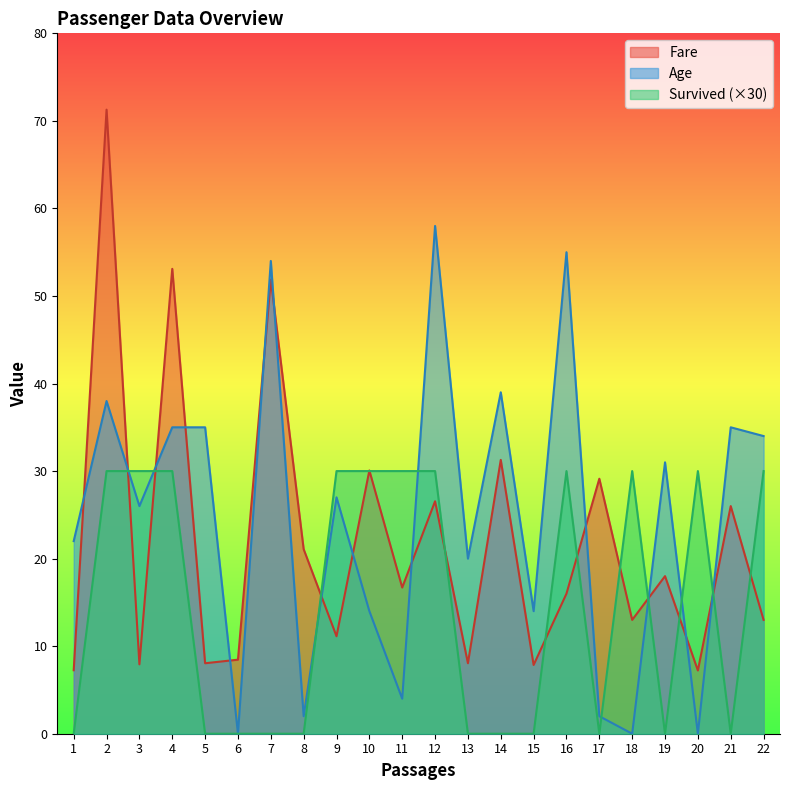

Count the number of data series in this chart.

3